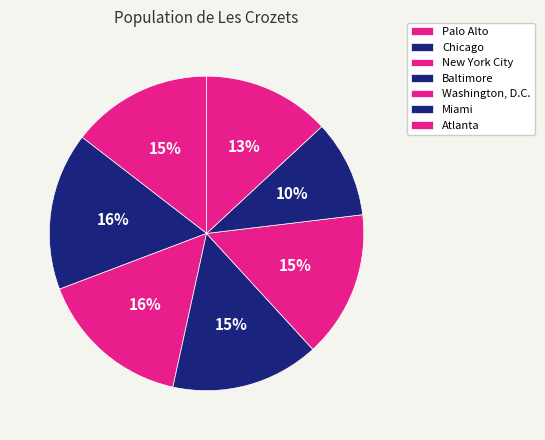

How many slices are in this pie chart?

7